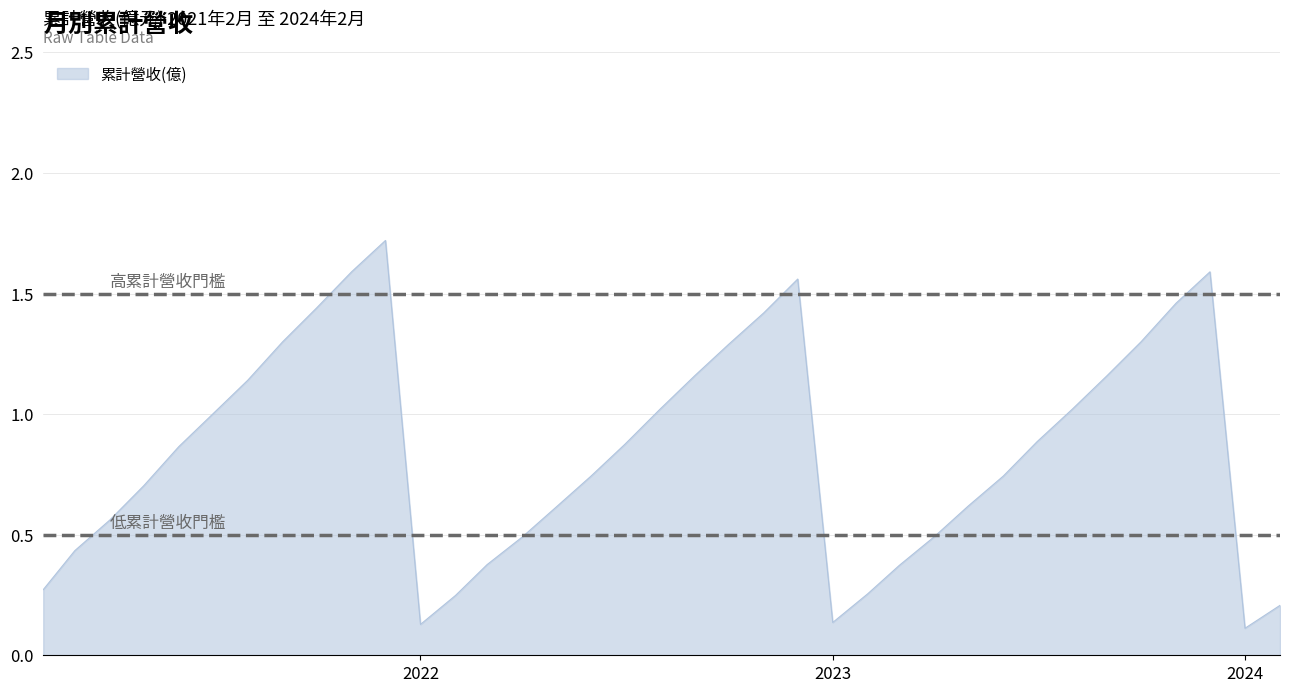

How many lines are shown in the chart?

1